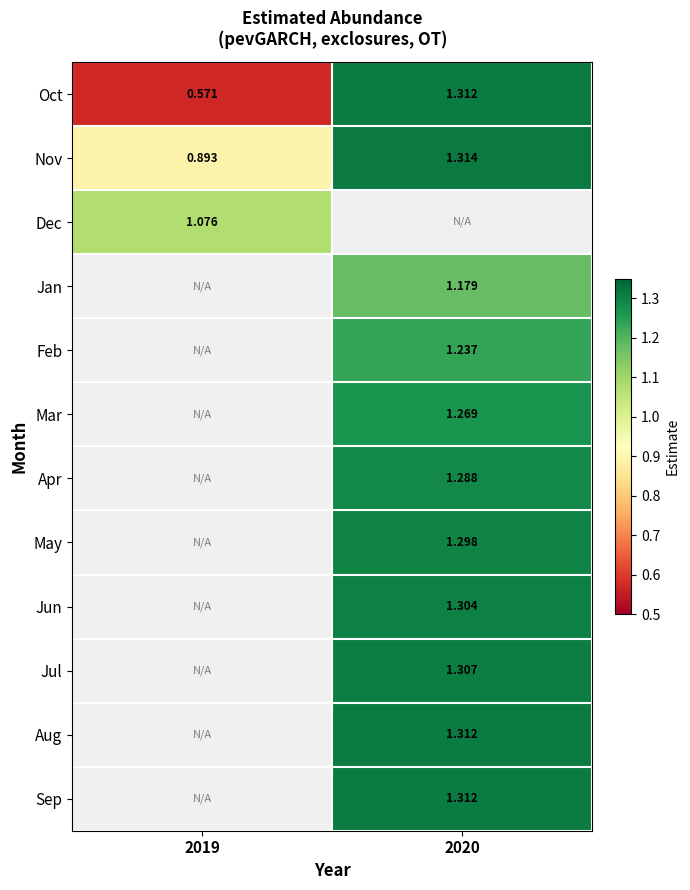

Between 2019 and 2020, which series saw the biggest shift?

Oct